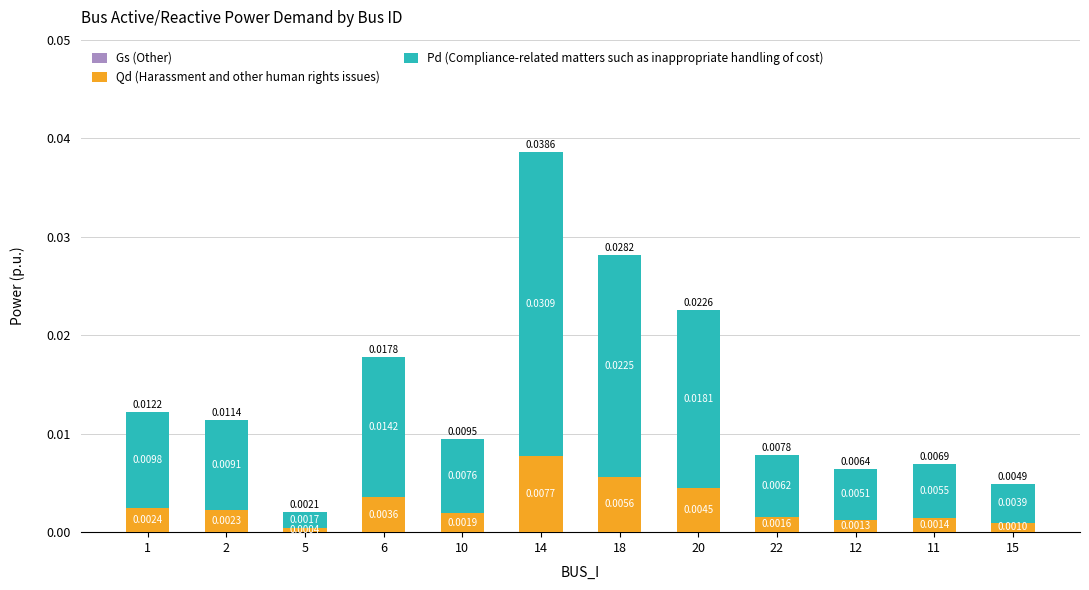

At which category is the sum across all series the highest?

14